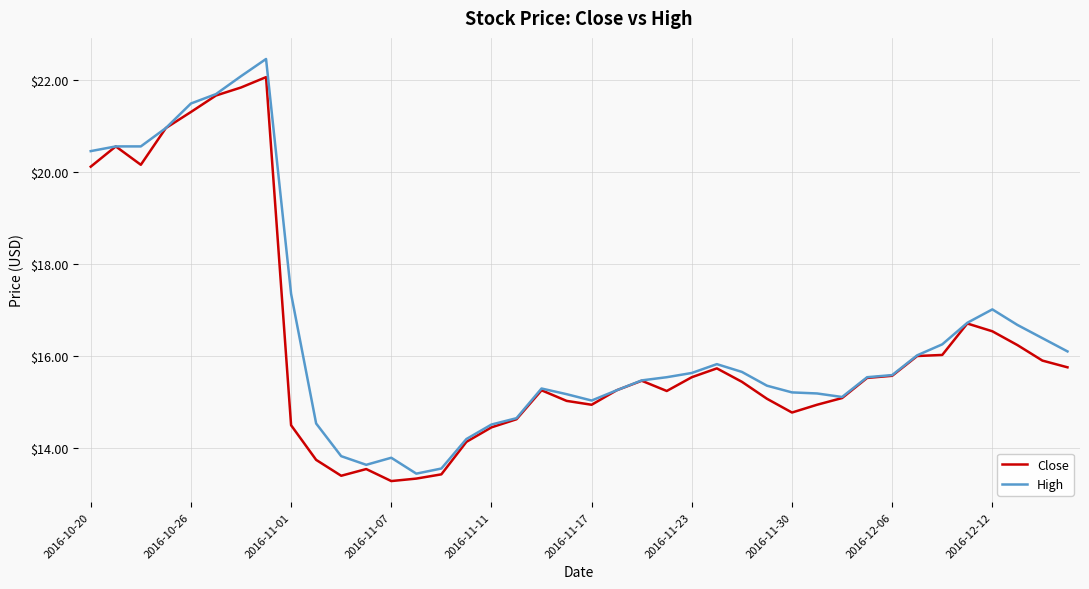

Does the chart display data point markers on the line(s)?

No